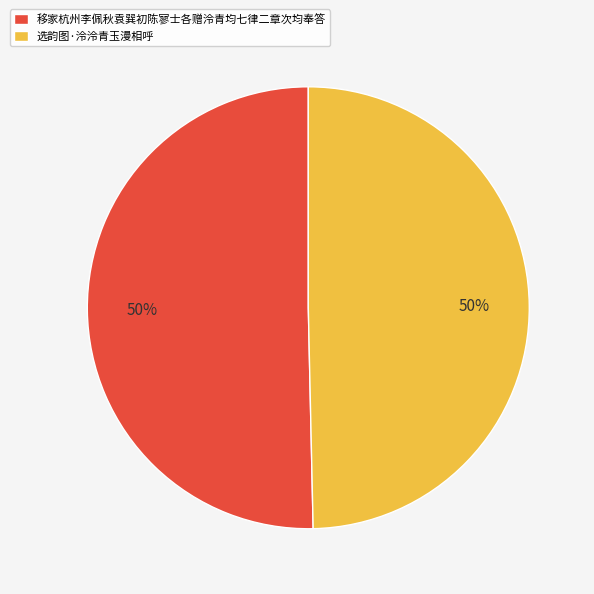

Do 选韵图·泠泠青玉漫相呼 and 移家杭州李佩秋袁巽初陈寥士各赠泠青均七律二章次均奉答 together represent more than half of the pie?

Yes